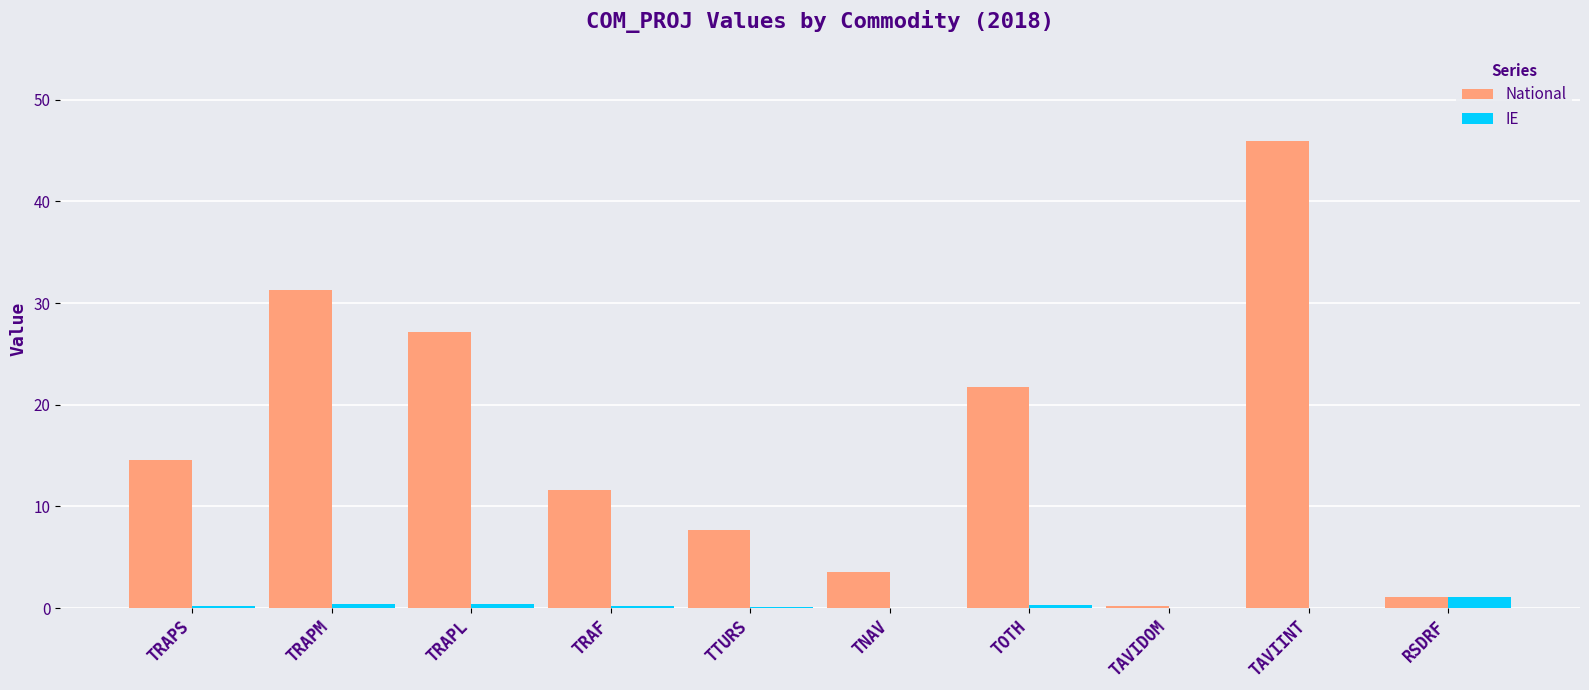

What is the greatest value displayed?

45.9